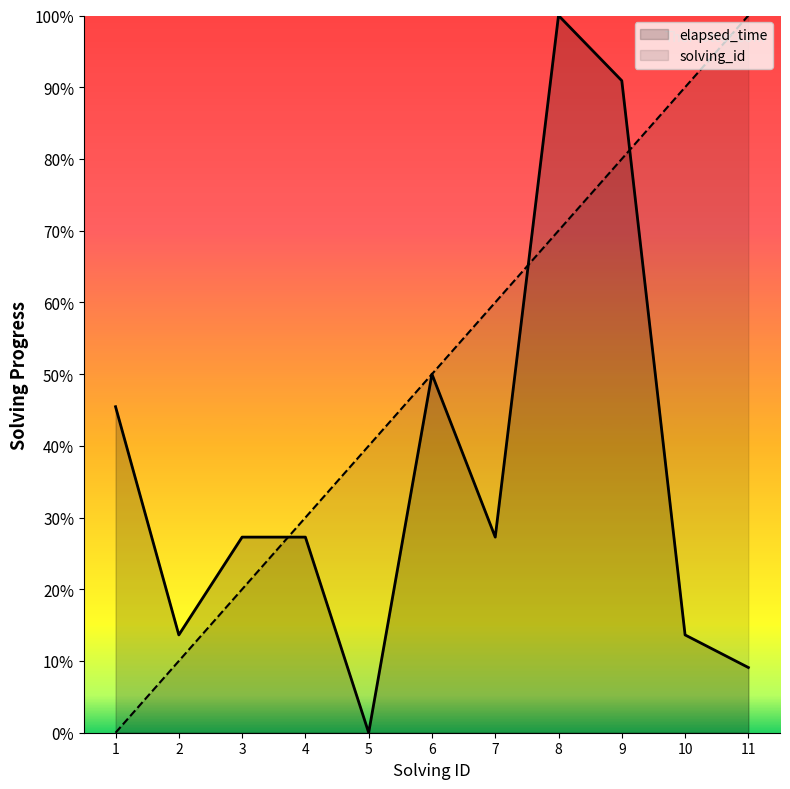

What is the sum of the solving_id values at 10 and 8?

160.0